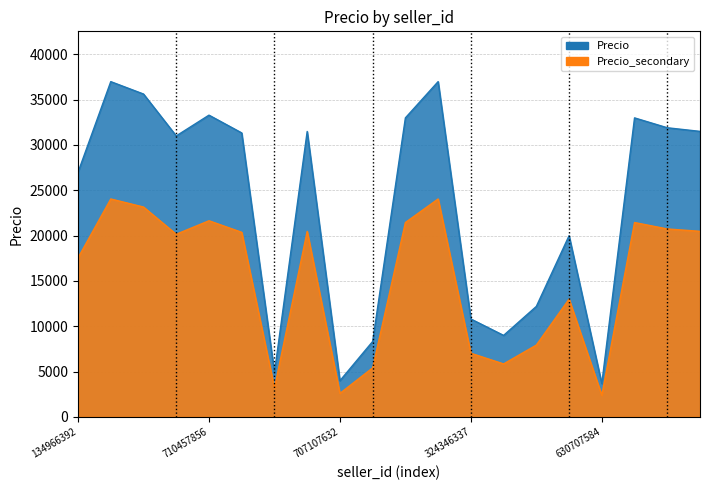

True or false: the data has more than 2 interior local peaks.

True